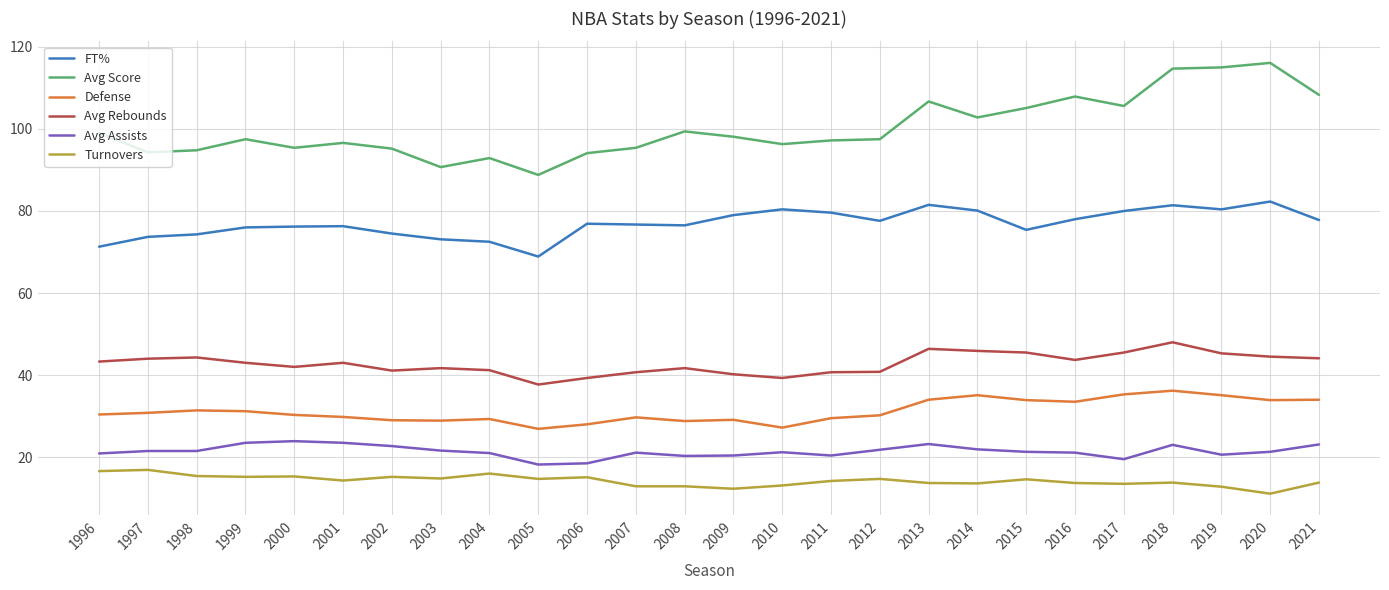

What is the difference between the second highest and minimum values in the FT% series?

12.6